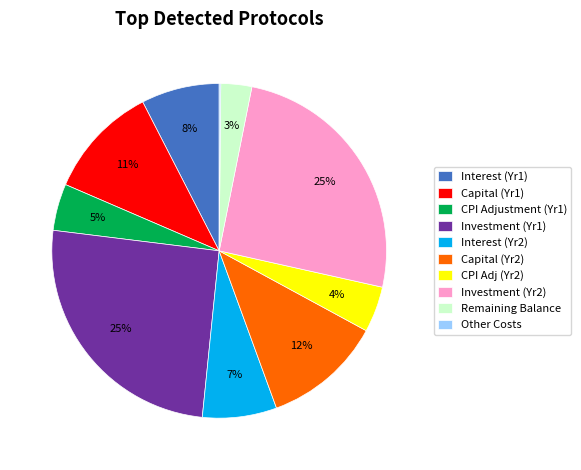

Combined, do Interest (Yr2) and Capital (Yr1) account for over 50%?

No